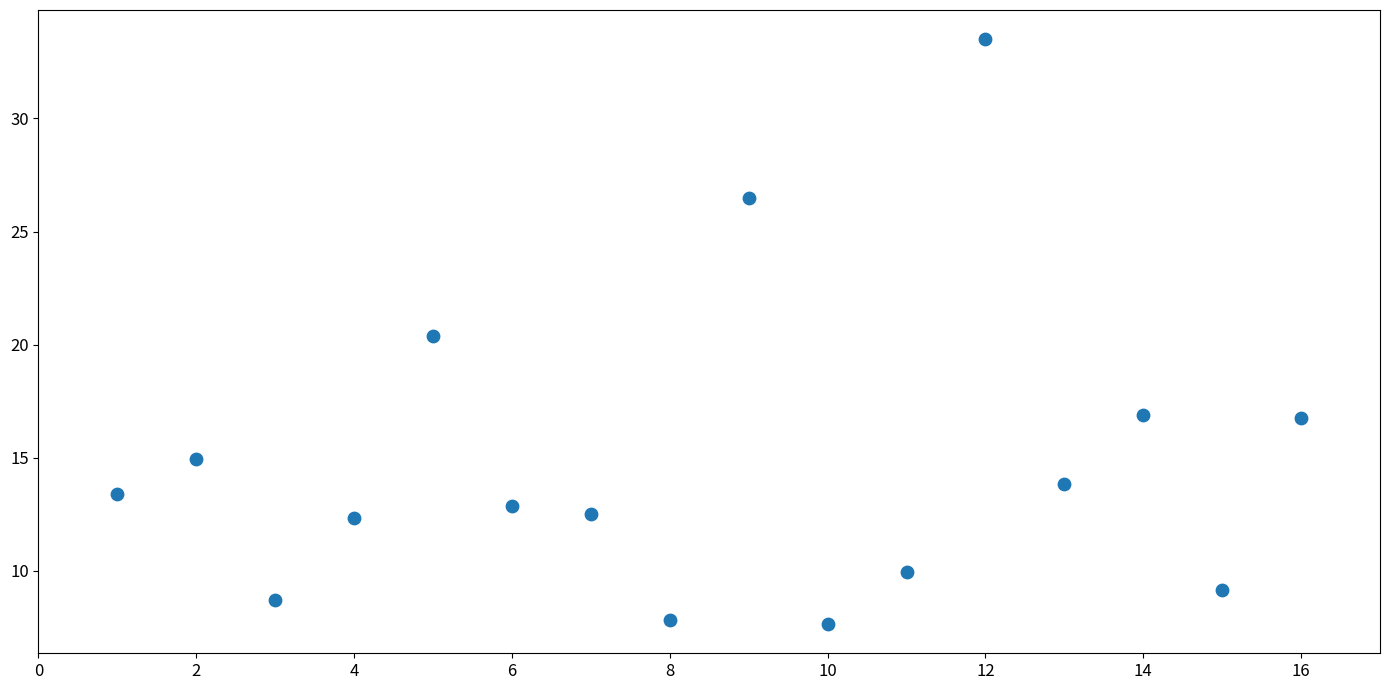

What is the range of X values (max minus min)?

15.0